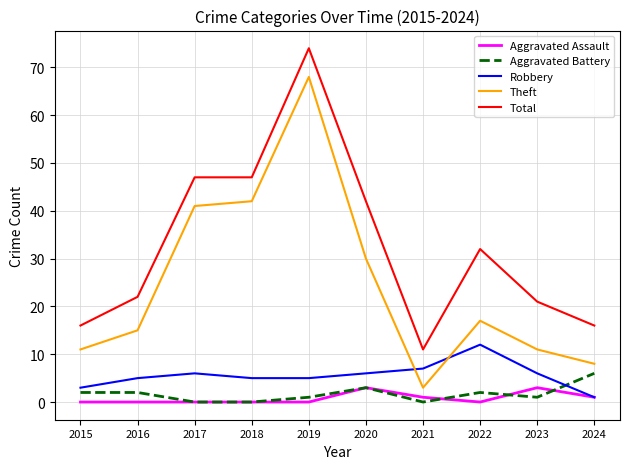

Which series has the largest range (max minus min)?

Theft